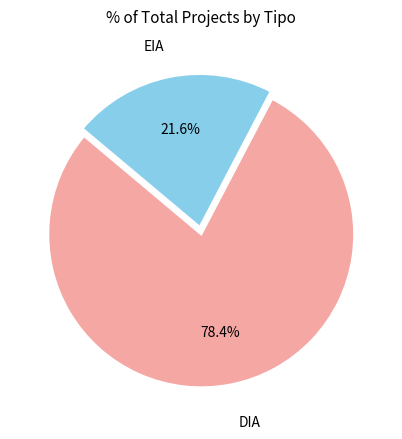

Does any single category account for the majority?

Yes